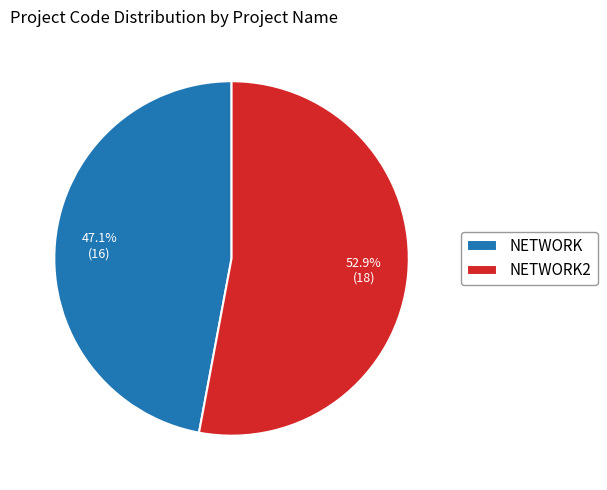

What is the ratio of the value at NETWORK2 to the value at NETWORK?

1.1